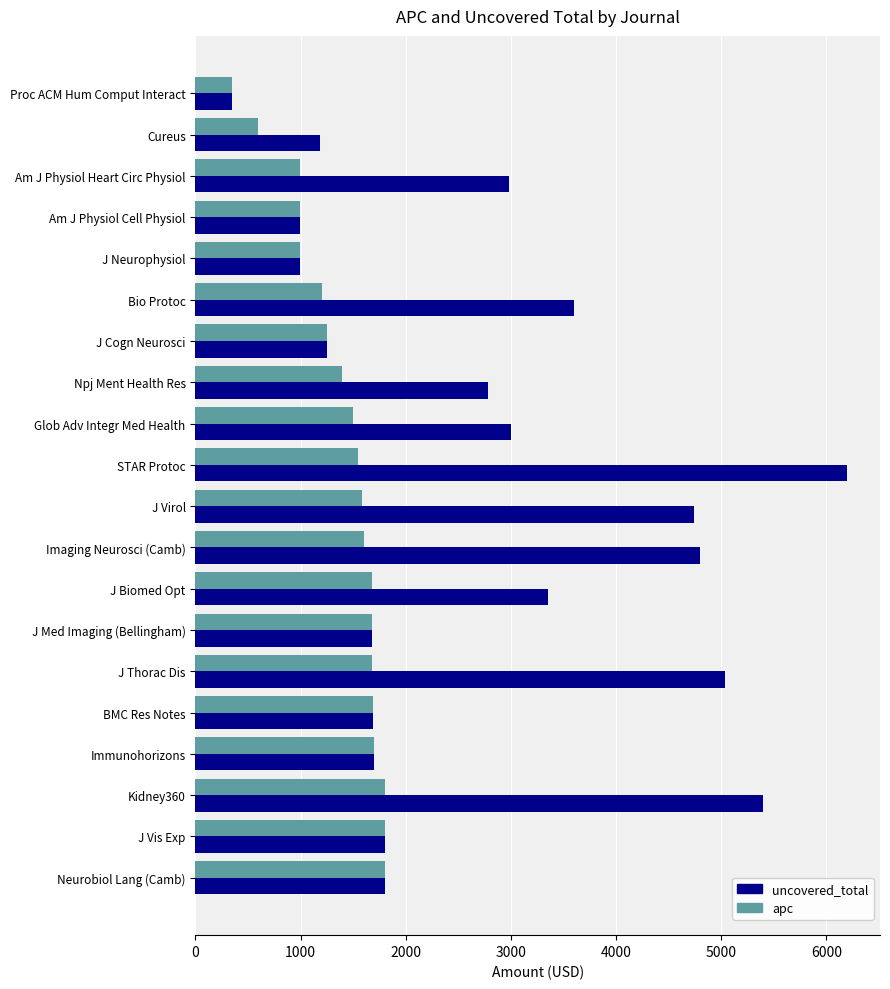

Which series has the largest total across all categories?

uncovered_total